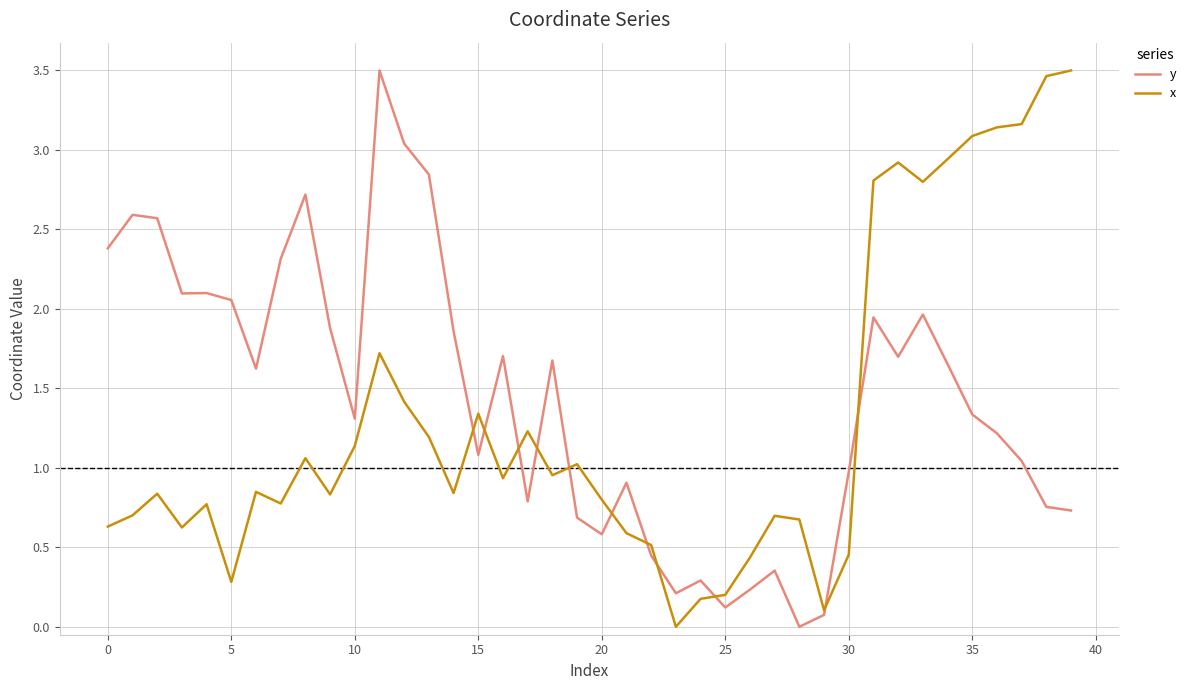

True or false: y and x cross at least once.

True